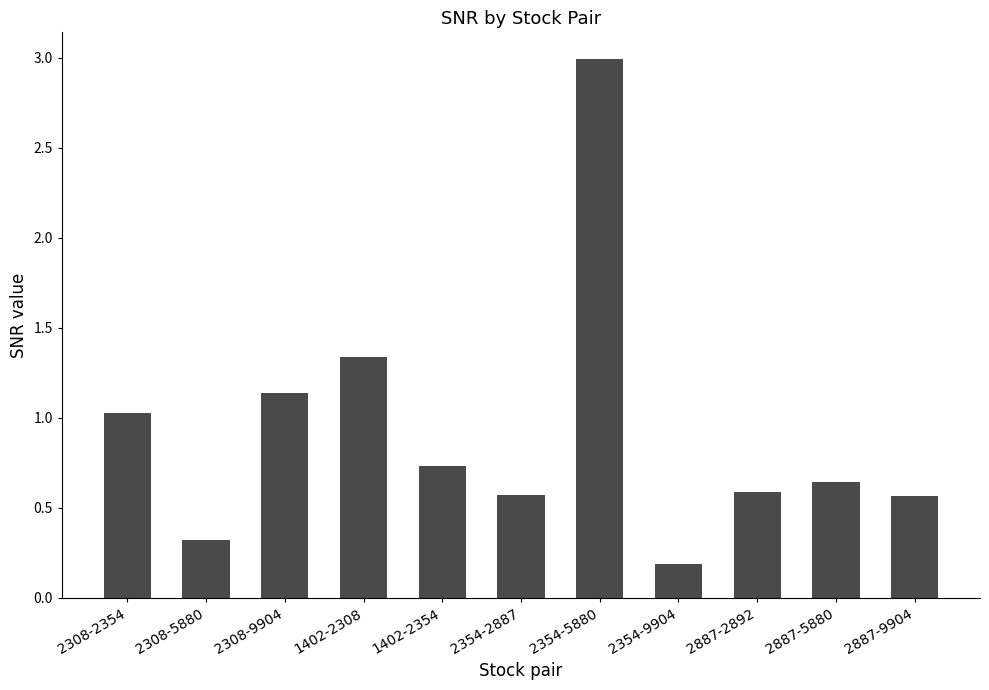

Read the value at 2308-5880.

0.3